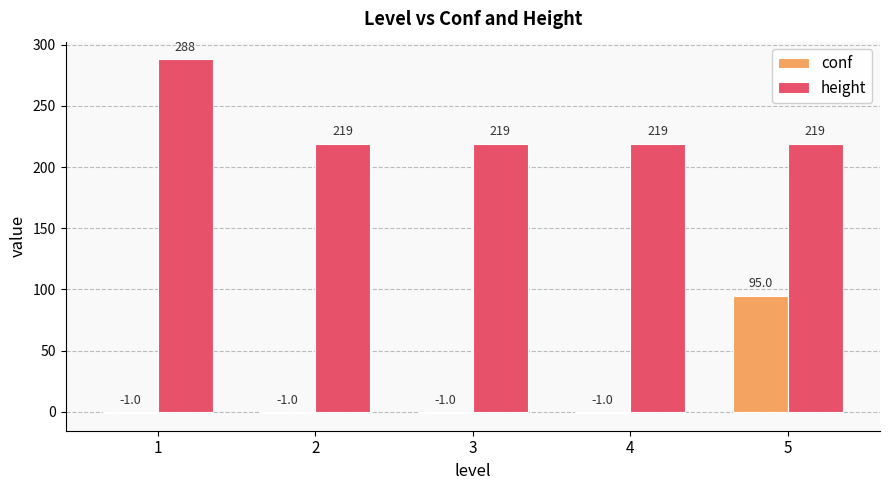

At how many categories does at least one series exceed 107?

5